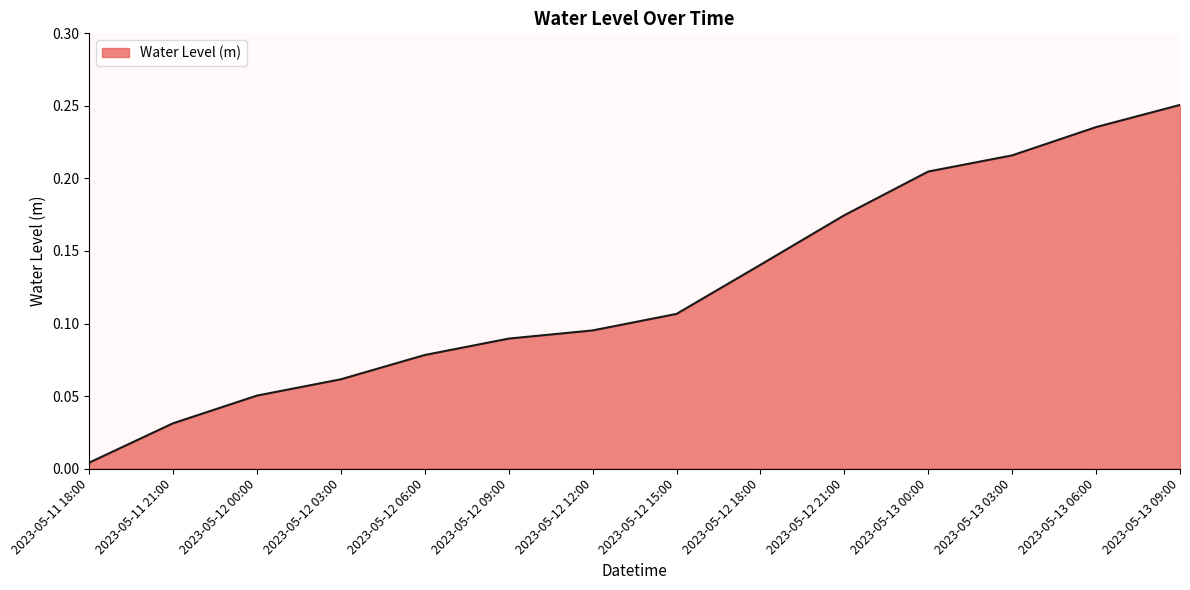

Rank the categories by value from highest to lowest.

2023-05-13 09:00, 2023-05-13 06:00, 2023-05-13 03:00, 2023-05-13 00:00, 2023-05-12 21:00, 2023-05-12 18:00, 2023-05-12 15:00, 2023-05-12 12:00, 2023-05-12 09:00, 2023-05-12 06:00, 2023-05-12 03:00, 2023-05-12 00:00, 2023-05-11 21:00, 2023-05-11 18:00